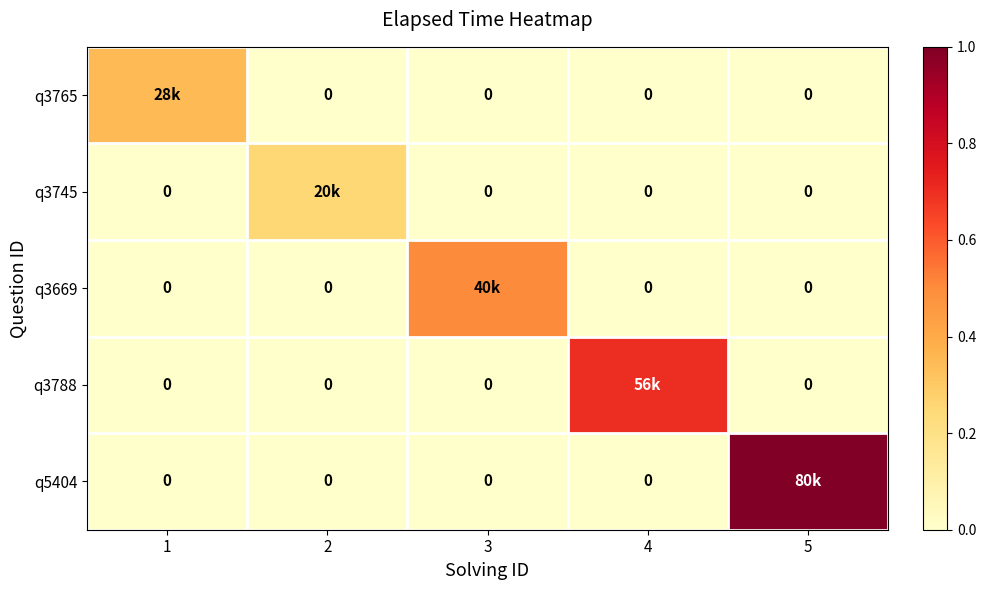

Is it true that q3669 equals 0.0 at 5?

True